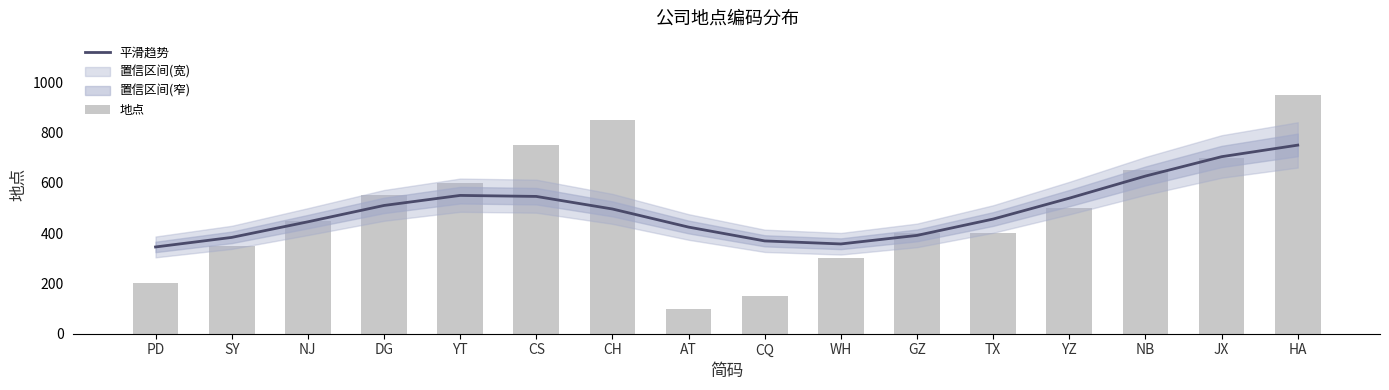

What is the average value of the 平滑趋势 series?

493